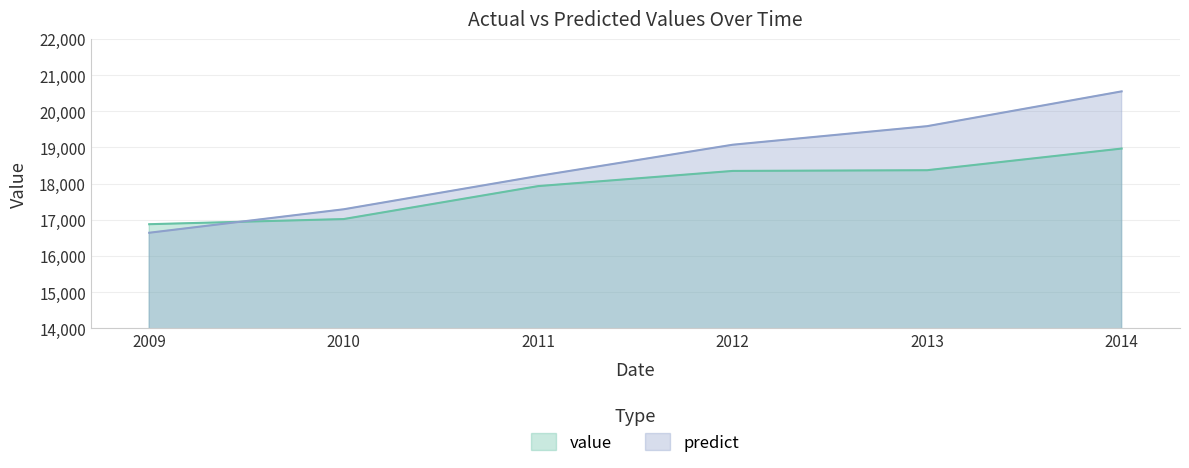

Reading left to right, list all the values displayed in this chart.

value: 2009=16876.4	2010=17018.7	2011=17930.2	2012=18349.8	2013=18369.7	2014=18968.6
predict: 2009=16639.8	2010=17289.1	2011=18210.6	2012=19074.4	2013=19587.9	2014=20550.2